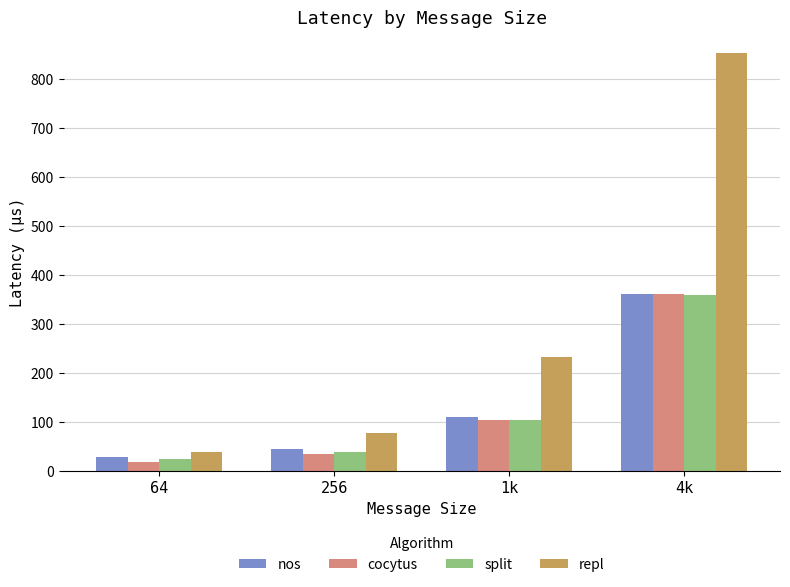

What is the sum of all split values?

529.6